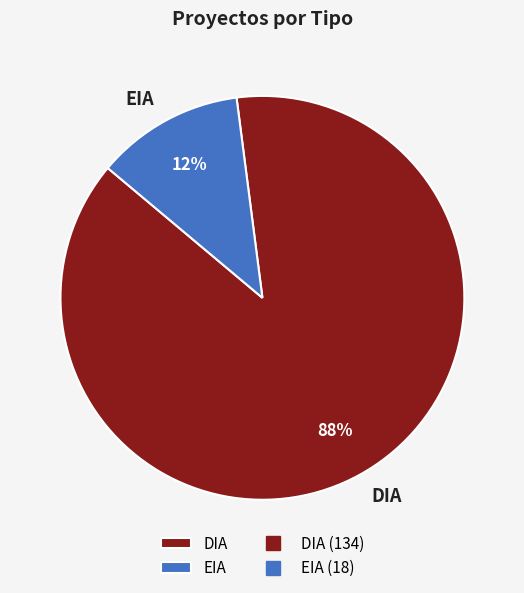

How many slices are in this pie chart?

2